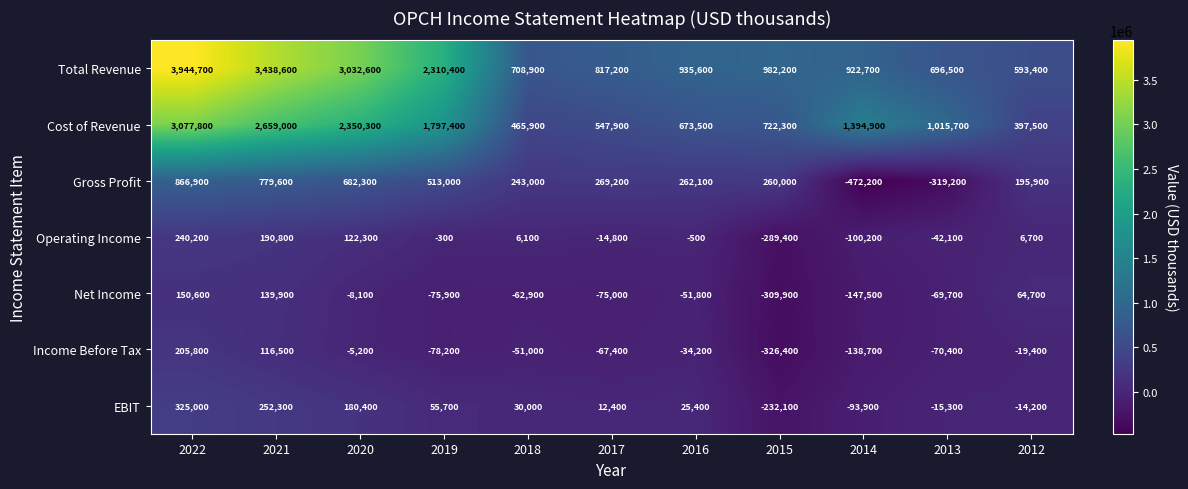

At how many categories does at least one series exceed 681081?

10